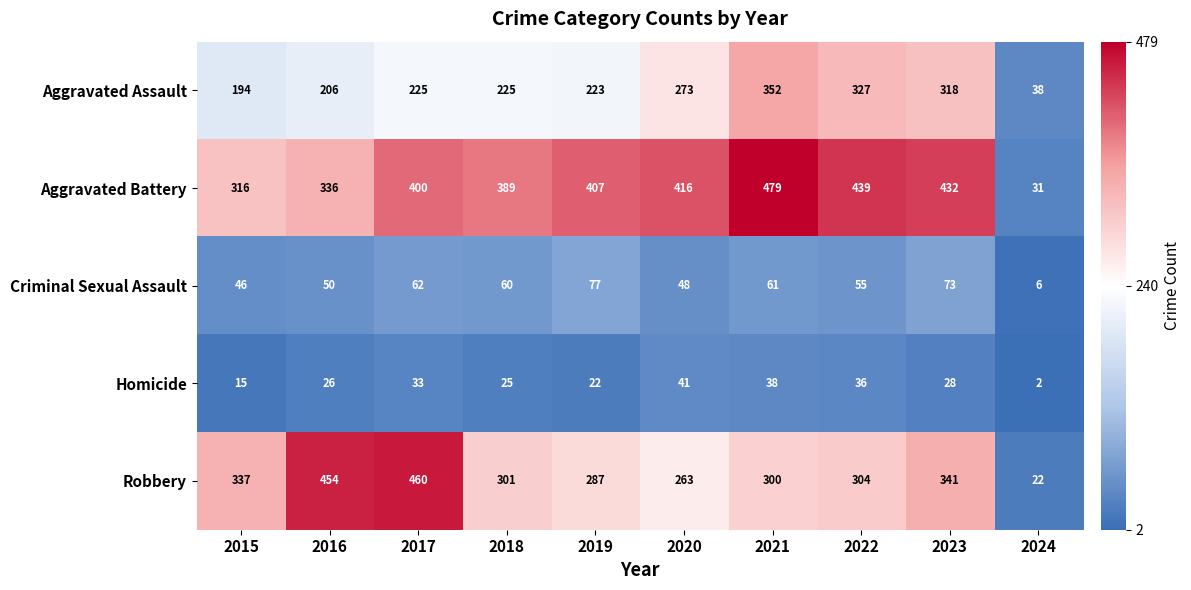

What is the difference between the Homicide values at 2019 and 2020?

19